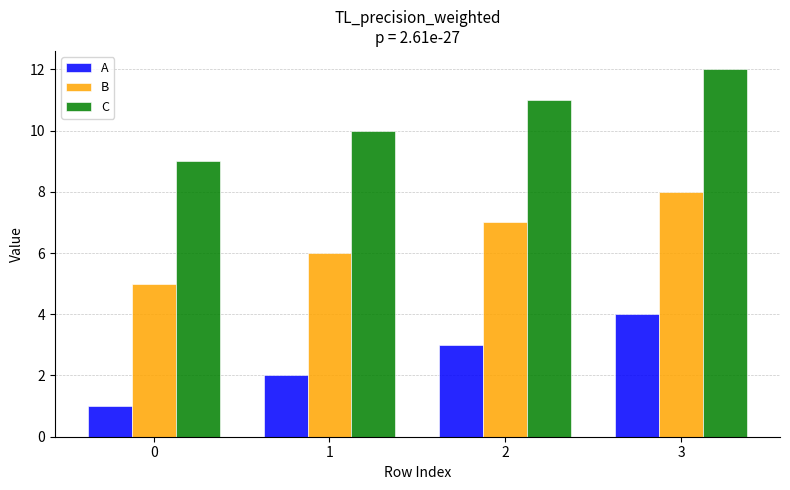

Reading right to left, what are all the values shown in this chart?

A: 3=4	2=3	1=2	0=1
B: 3=8	2=7	1=6	0=5
C: 3=12	2=11	1=10	0=9